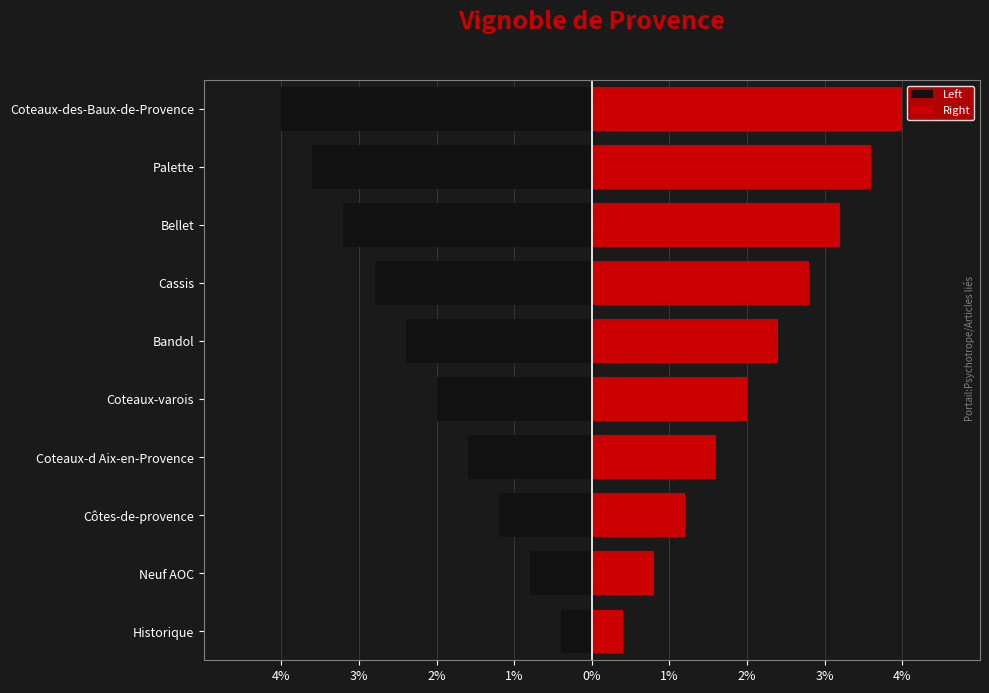

What is the difference between the highest and lowest values at Neuf AOC?

1.6